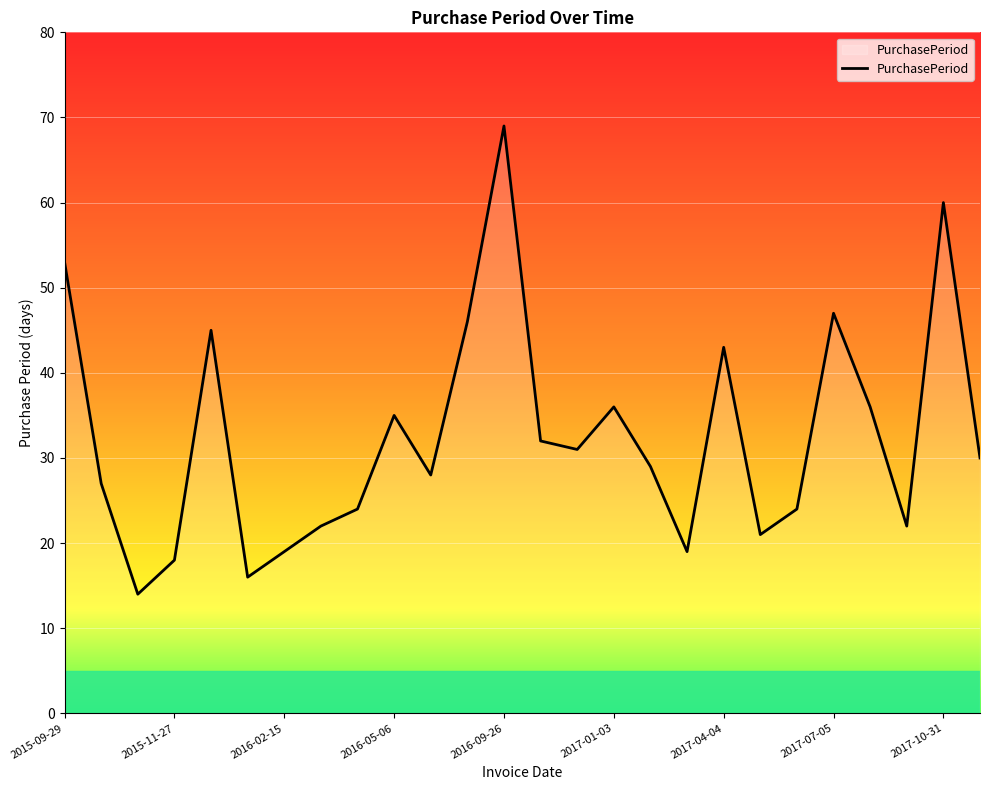

What is the minimum value shown in the chart?

14